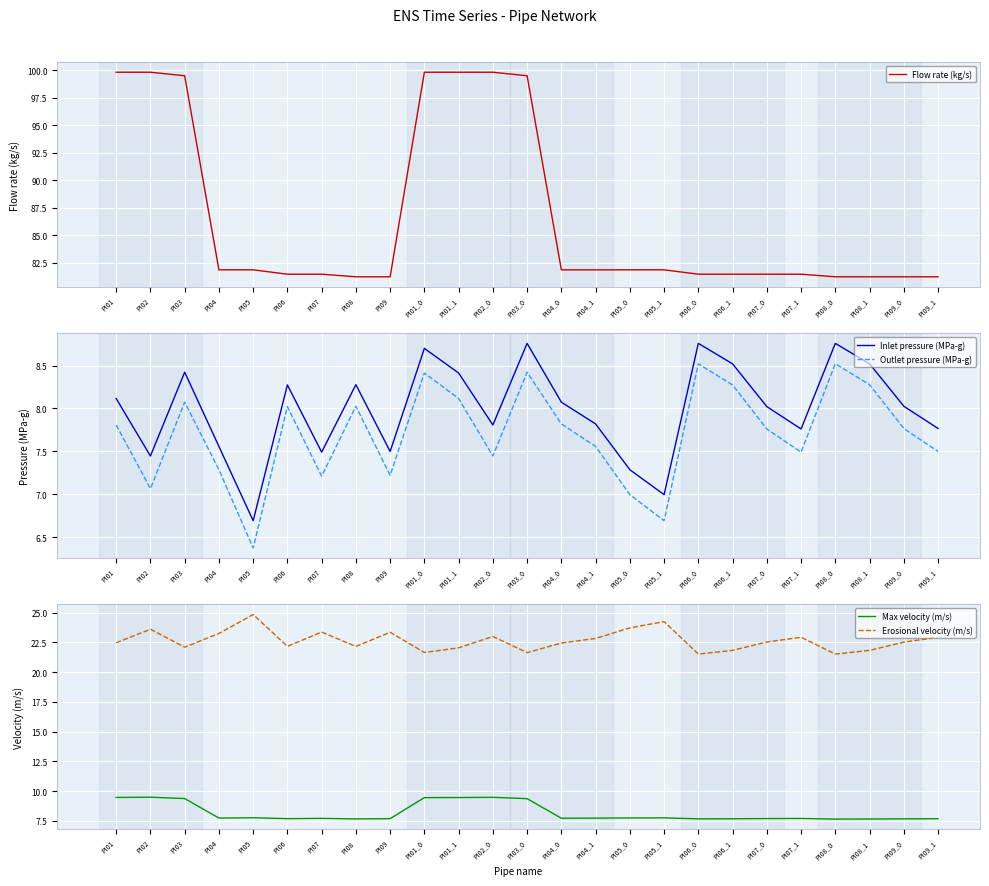

Where do Max velocity (m/s) and Inlet pressure (MPa-g) first cross each other?

PI05 and PI06